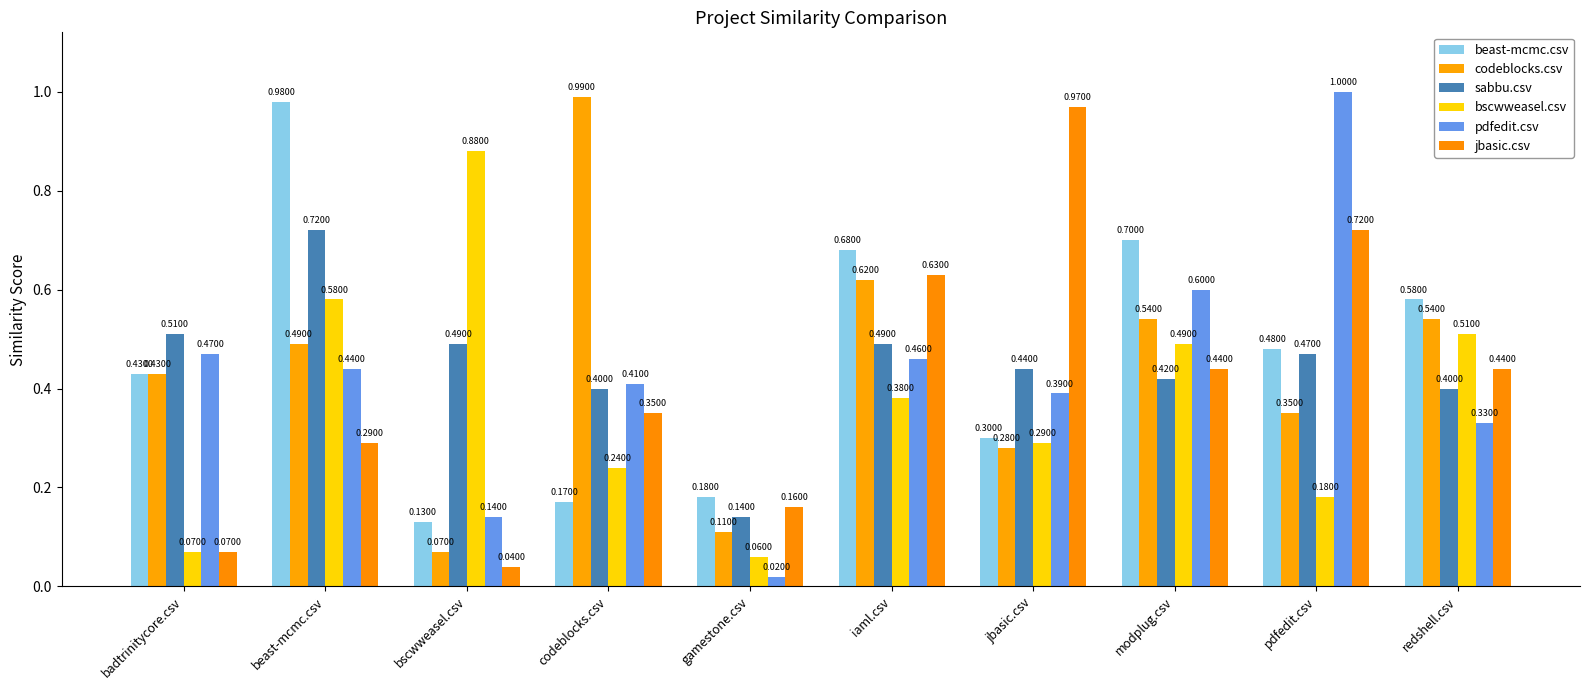

How many bars are there in each group?

6